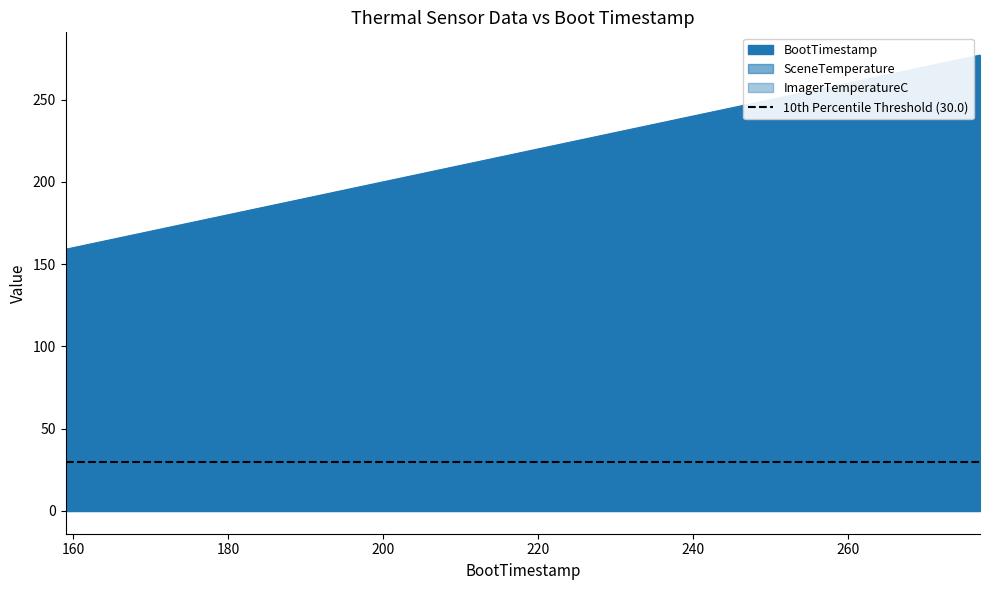

Rank the series by their maximum value, from highest to lowest.

BootTimestamp, SceneTemperature, ImagerTemperatureC